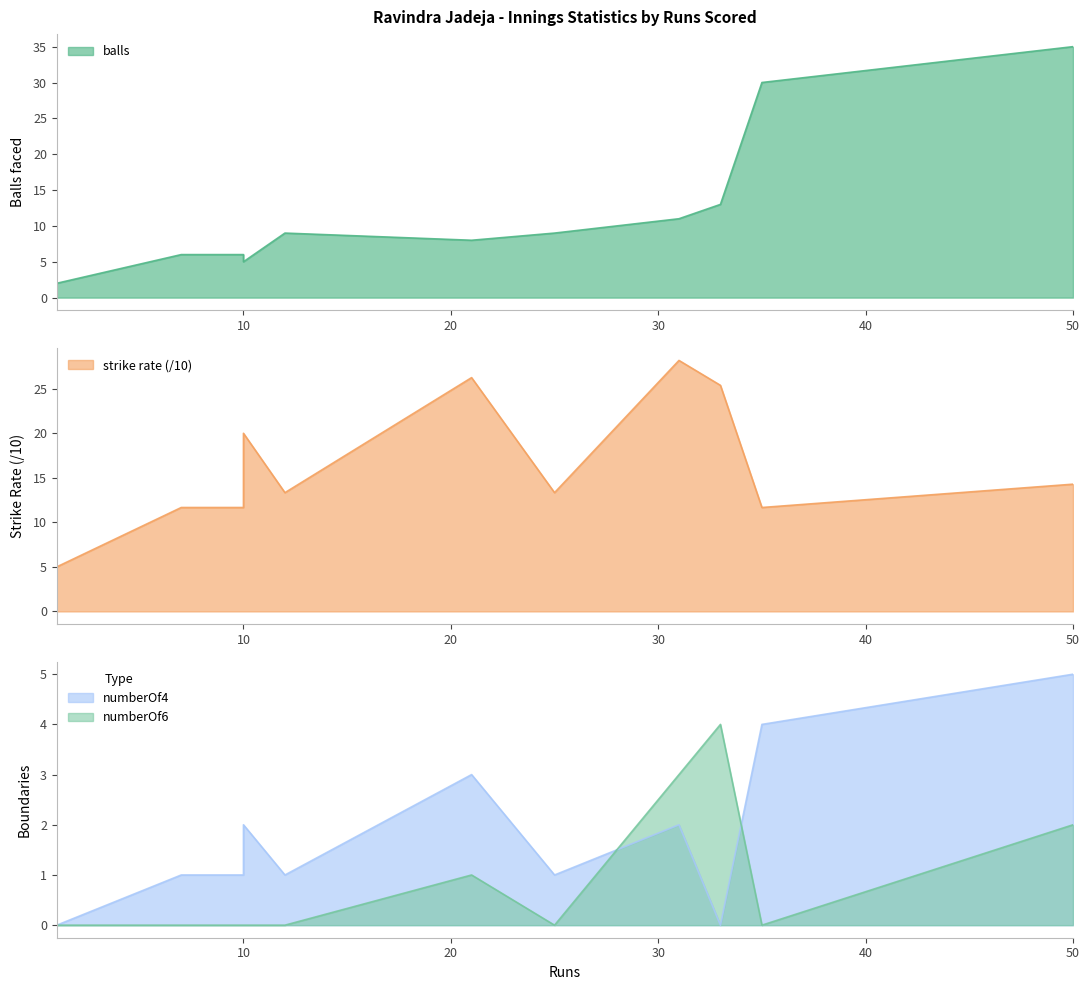

At which category does numberOf4 reach its first local valley?

12